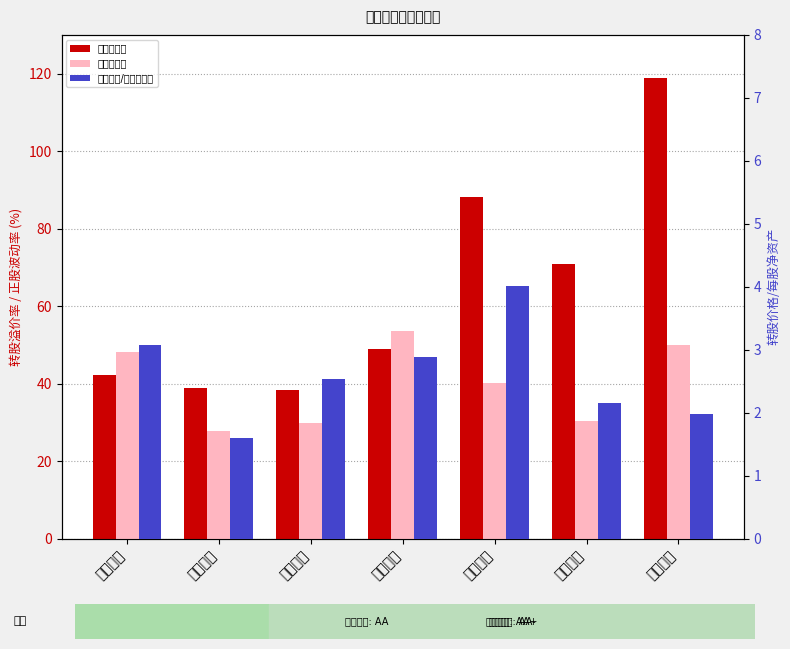

How many bars are there in each group?

3